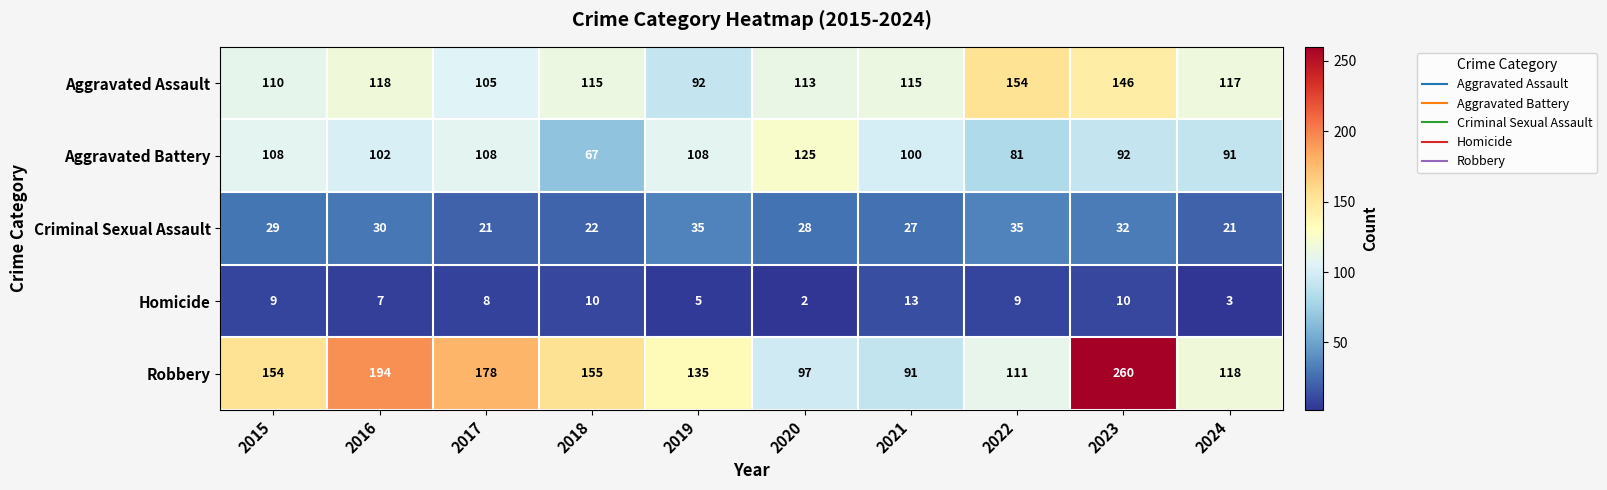

What is the spread (max minus min) of values at 2016?

187